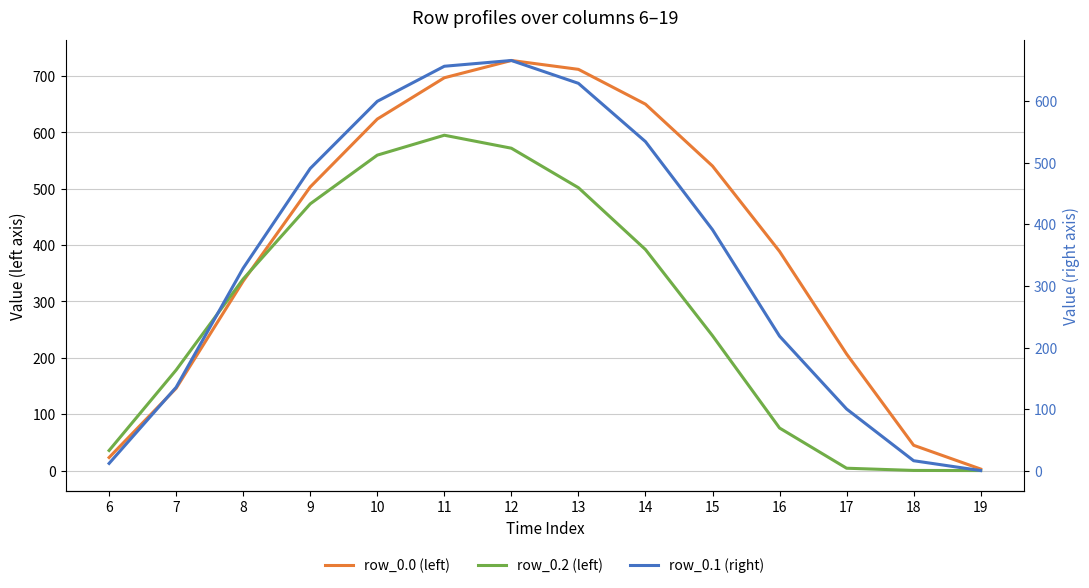

Which series has the largest total across all categories?

row_0.0 (left)